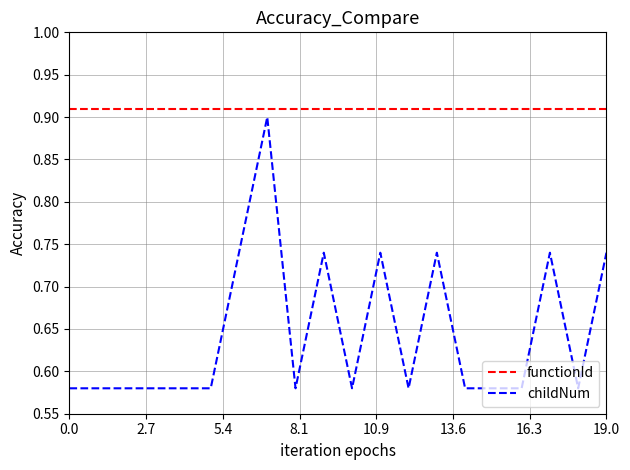

Which series has the widest spread of values?

childNum